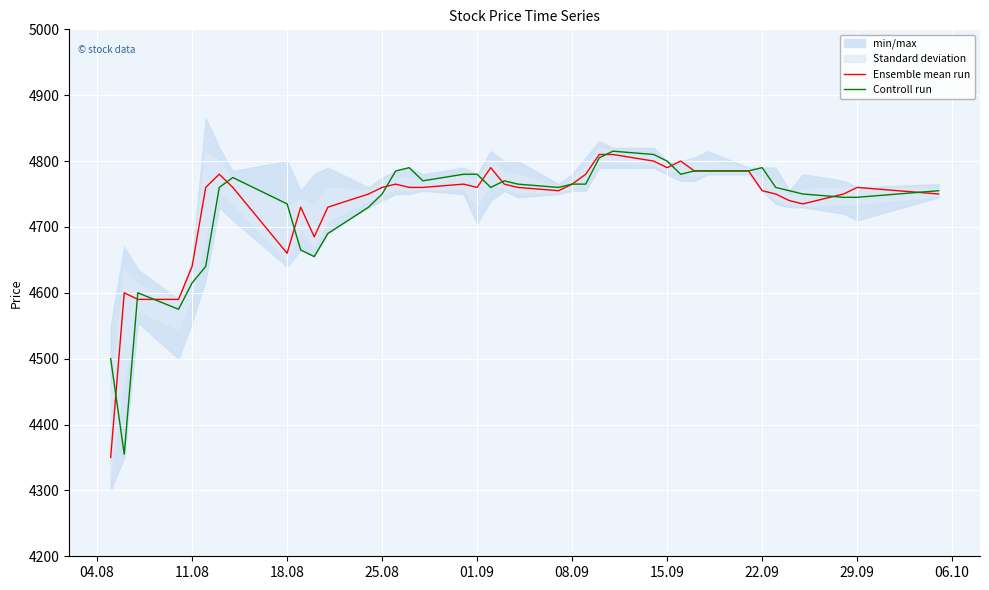

The value of Controll run at 25.08 is 8346. True or false?

False